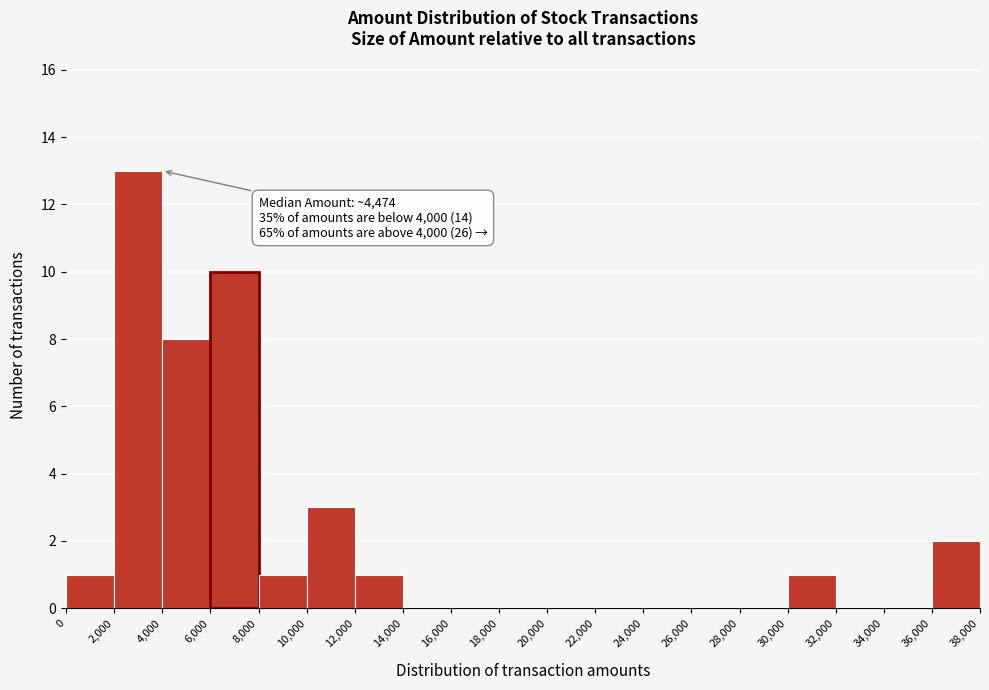

Over which range of the x-axis is the bar tallest?

2,000 to 4,000